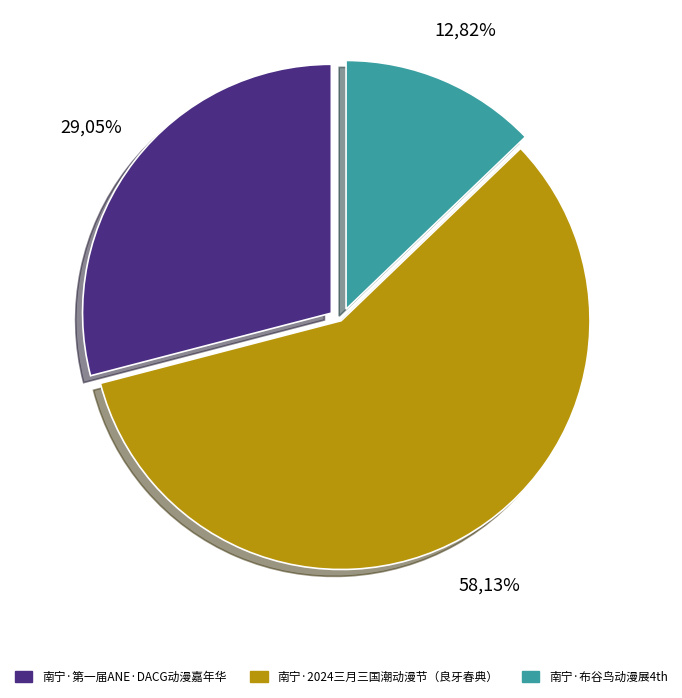

To the nearest percent, what portion does 南宁·布谷鸟动漫展4th represent?

13%